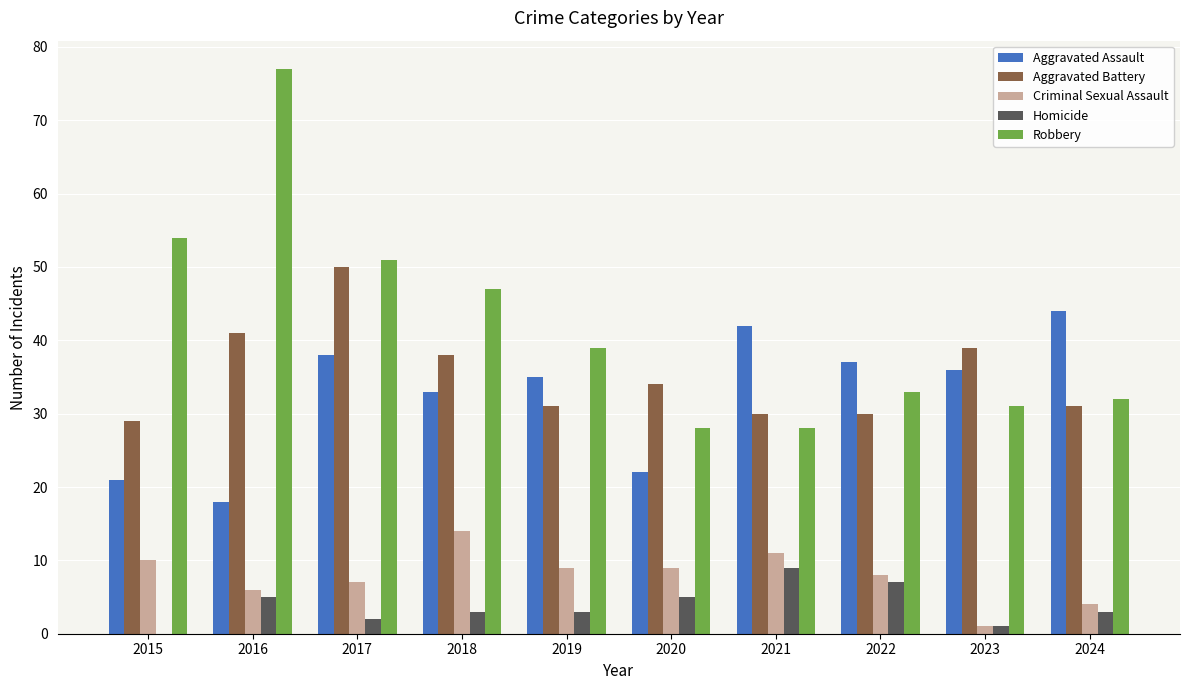

Reading left to right, extract all data points from this chart.

Aggravated Assault: 2015=21	2016=18	2017=38	2018=33	2019=35	2020=22	2021=42	2022=37	2023=36	2024=44
Aggravated Battery: 2015=29	2016=41	2017=50	2018=38	2019=31	2020=34	2021=30	2022=30	2023=39	2024=31
Criminal Sexual Assault: 2015=10	2016=6	2017=7	2018=14	2019=9	2020=9	2021=11	2022=8	2023=1	2024=4
Homicide: 2015=0	2016=5	2017=2	2018=3	2019=3	2020=5	2021=9	2022=7	2023=1	2024=3
Robbery: 2015=54	2016=77	2017=51	2018=47	2019=39	2020=28	2021=28	2022=33	2023=31	2024=32